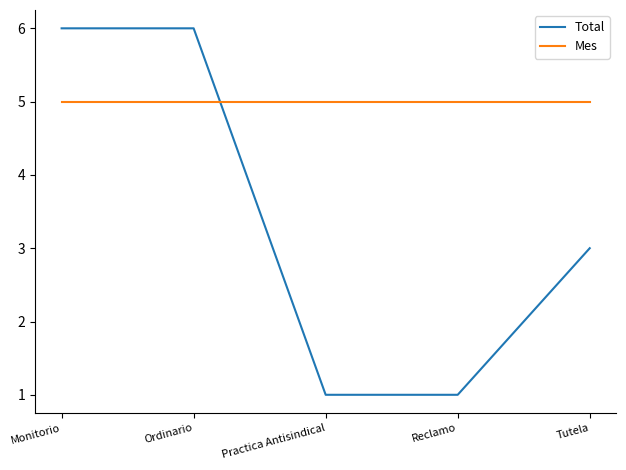

What position from the left is Reclamo?

4